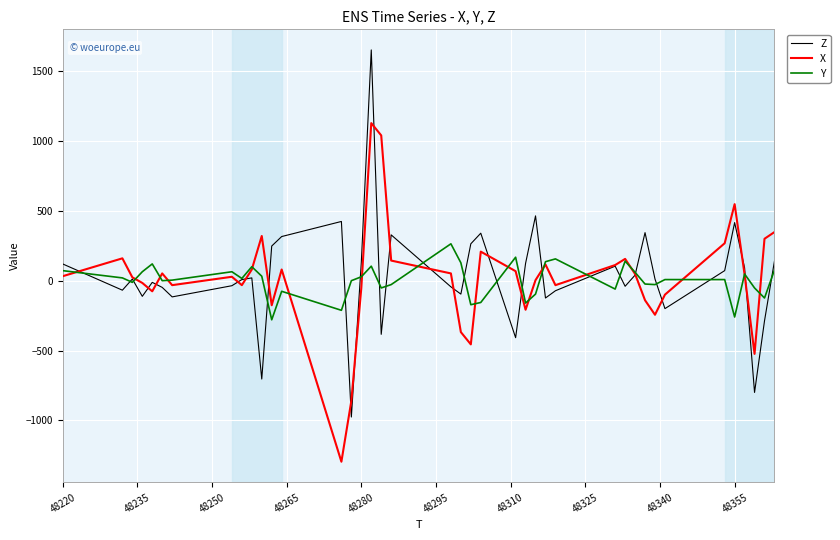

What is the minimum value for Y?

-280